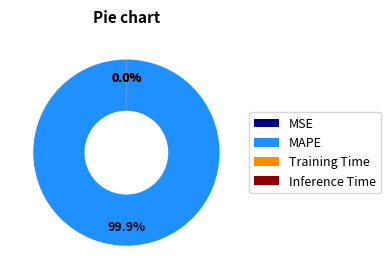

To the nearest percent, what percentage of the pie is MAPE?

100%